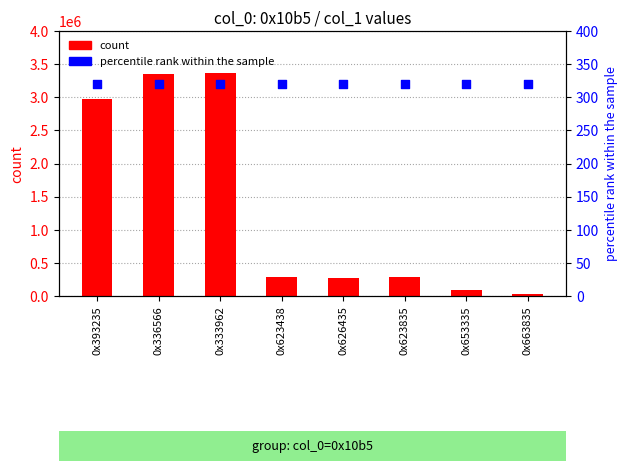

Which series reaches the maximum Y coordinate?

count